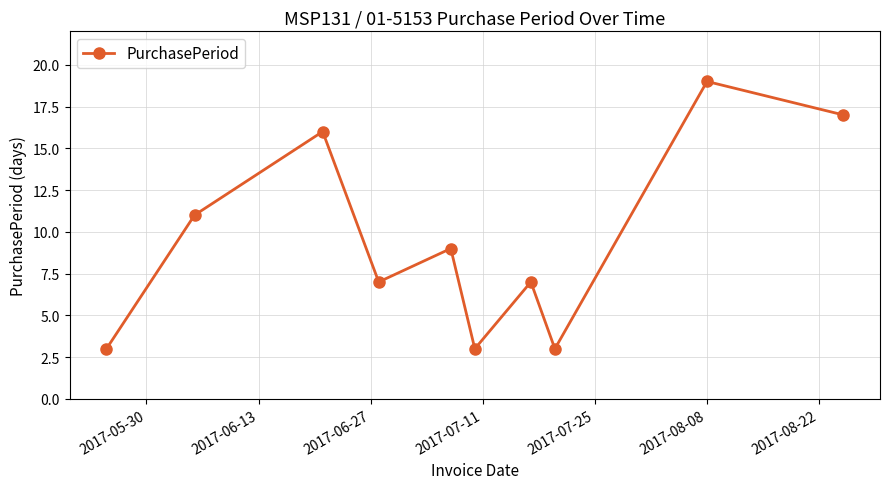

What is the maximum value shown in the chart?

19